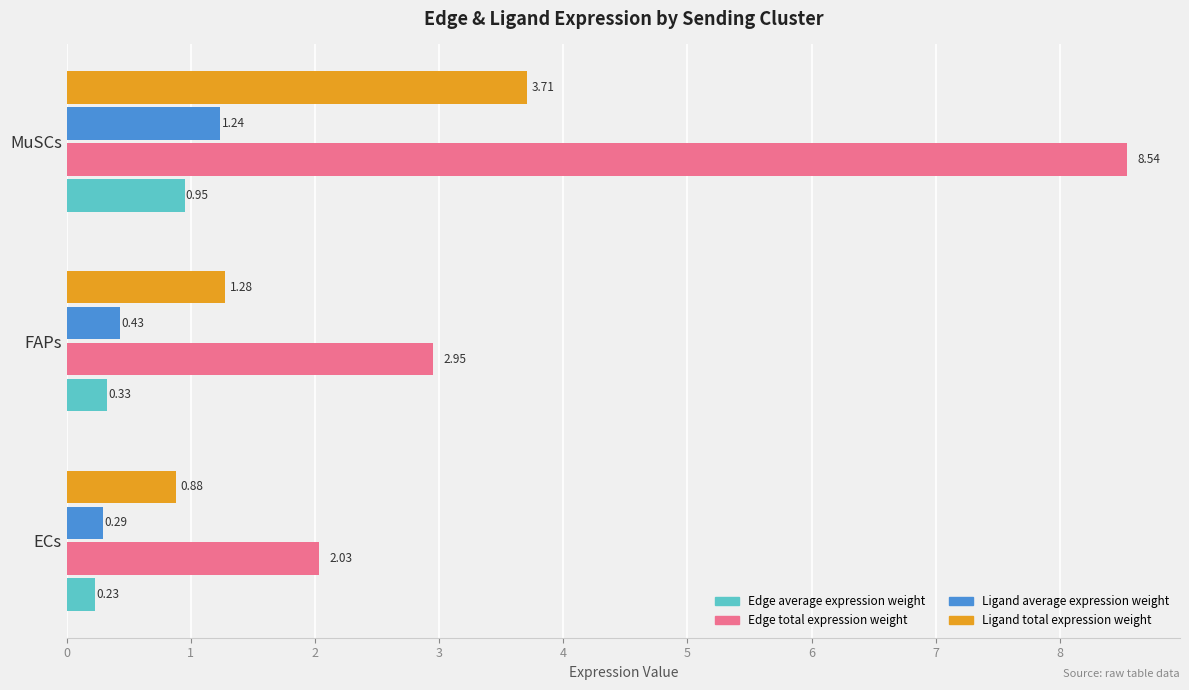

What is the difference between the Edge average expression weight values at MuSCs and ECs?

0.7